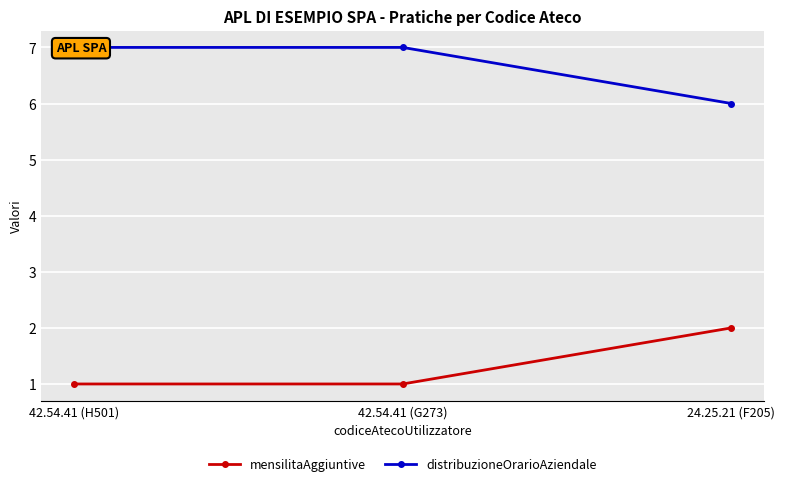

Reading left to right, extract all data points from this chart.

mensilitaAggiuntive: 1	1	2
distribuzioneOrarioAziendale: 7	7	6